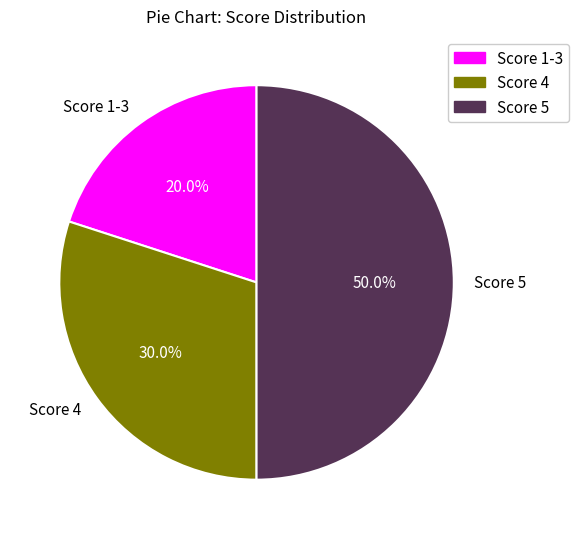

Is it true that Score 5 is 41% of the pie?

False